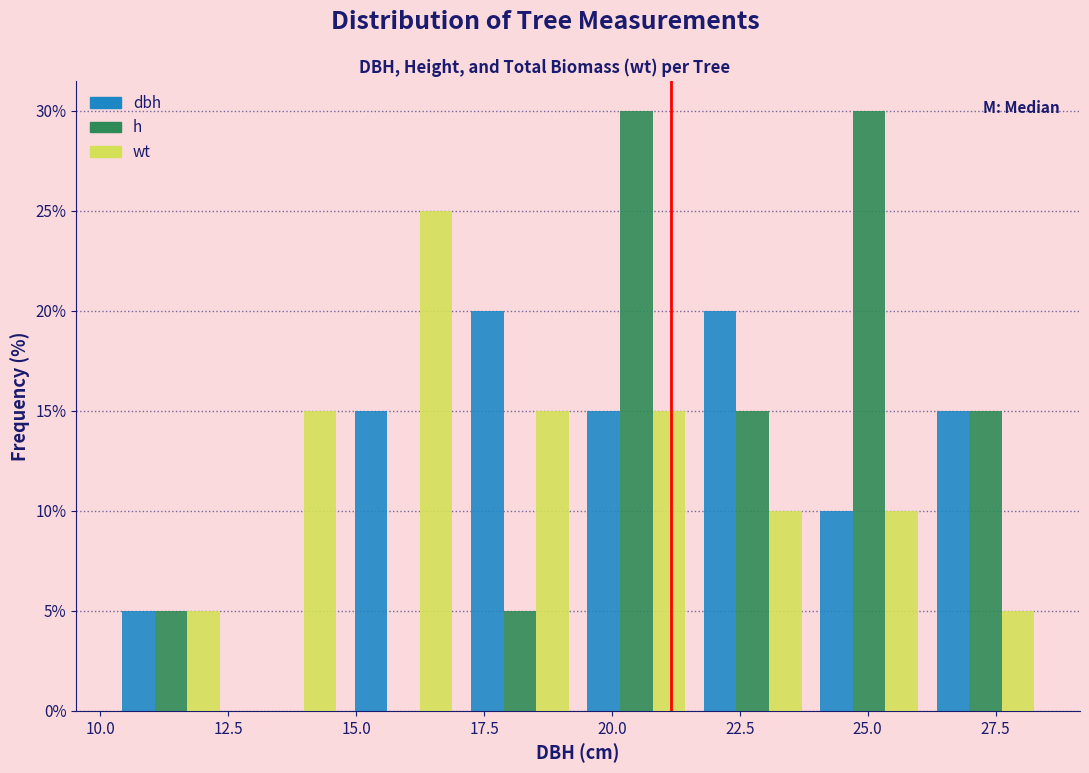

What is the height of the wt bar covering 24.0 to 26.0 on the x-axis? Neither the bar edges nor the heights are printed on the chart, so give them approximately, as read against the axes.

10